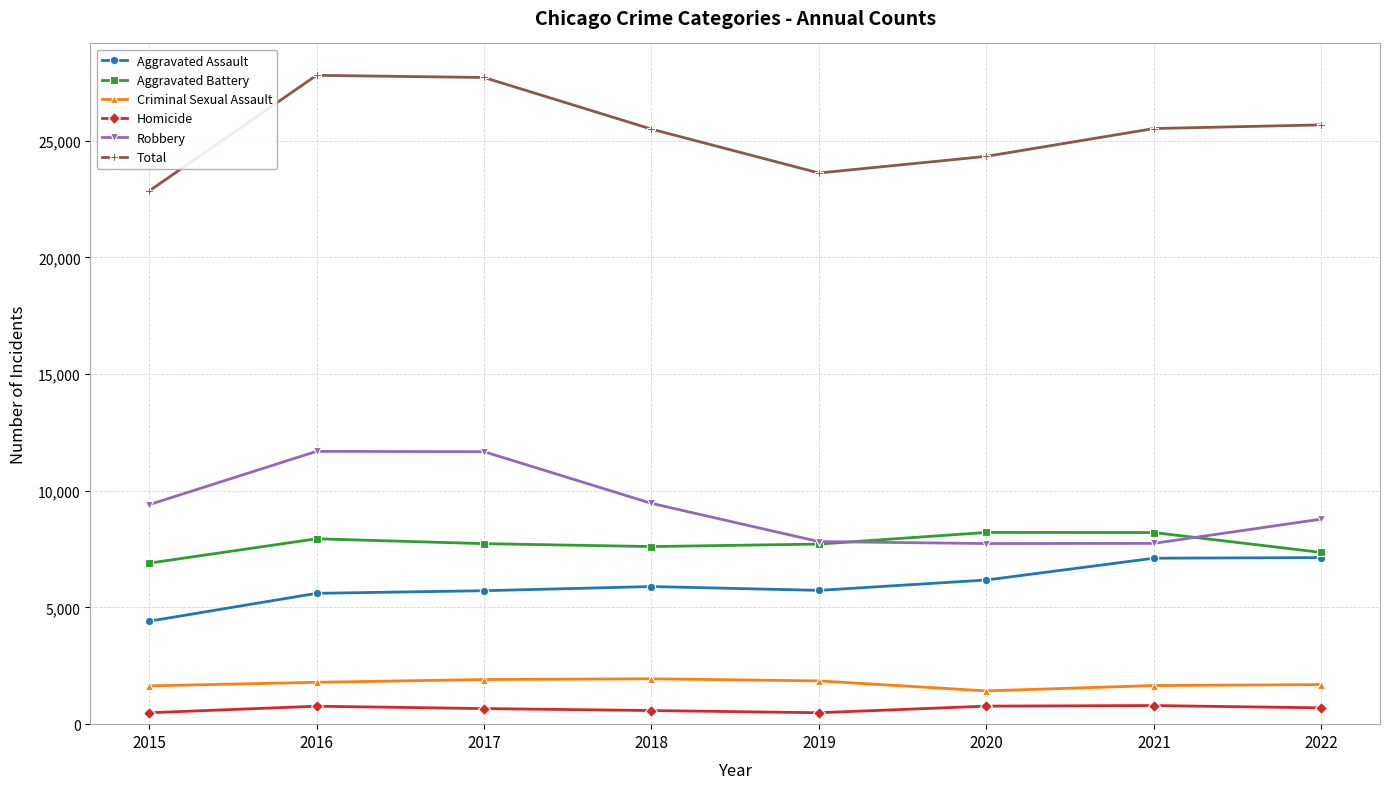

True or false: Aggravated Battery and Criminal Sexual Assault cross at least once.

False